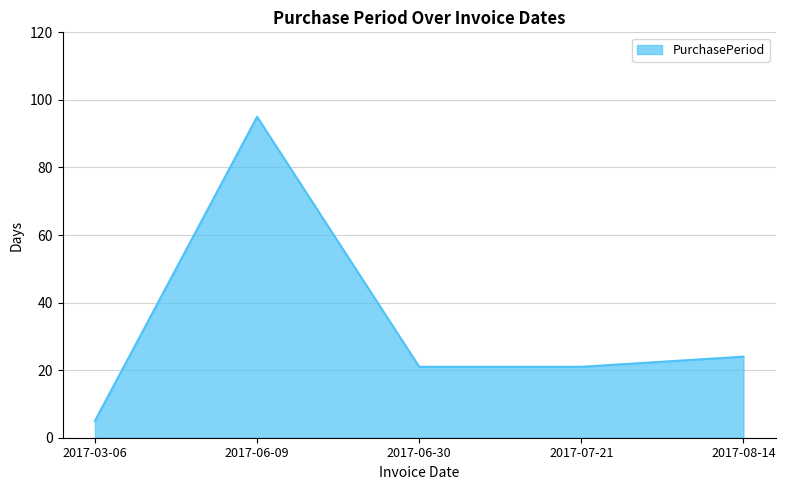

Count the number of categories in the chart.

5